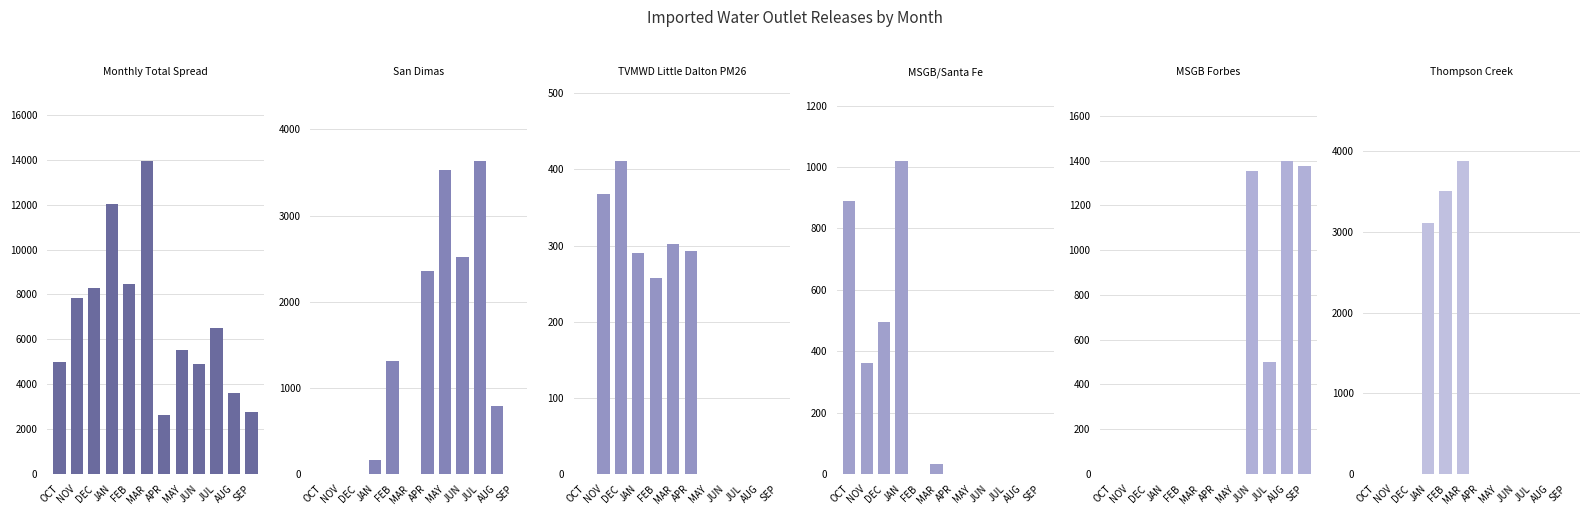

Which series changed the most between JUN and JUL?

Monthly Total Spread